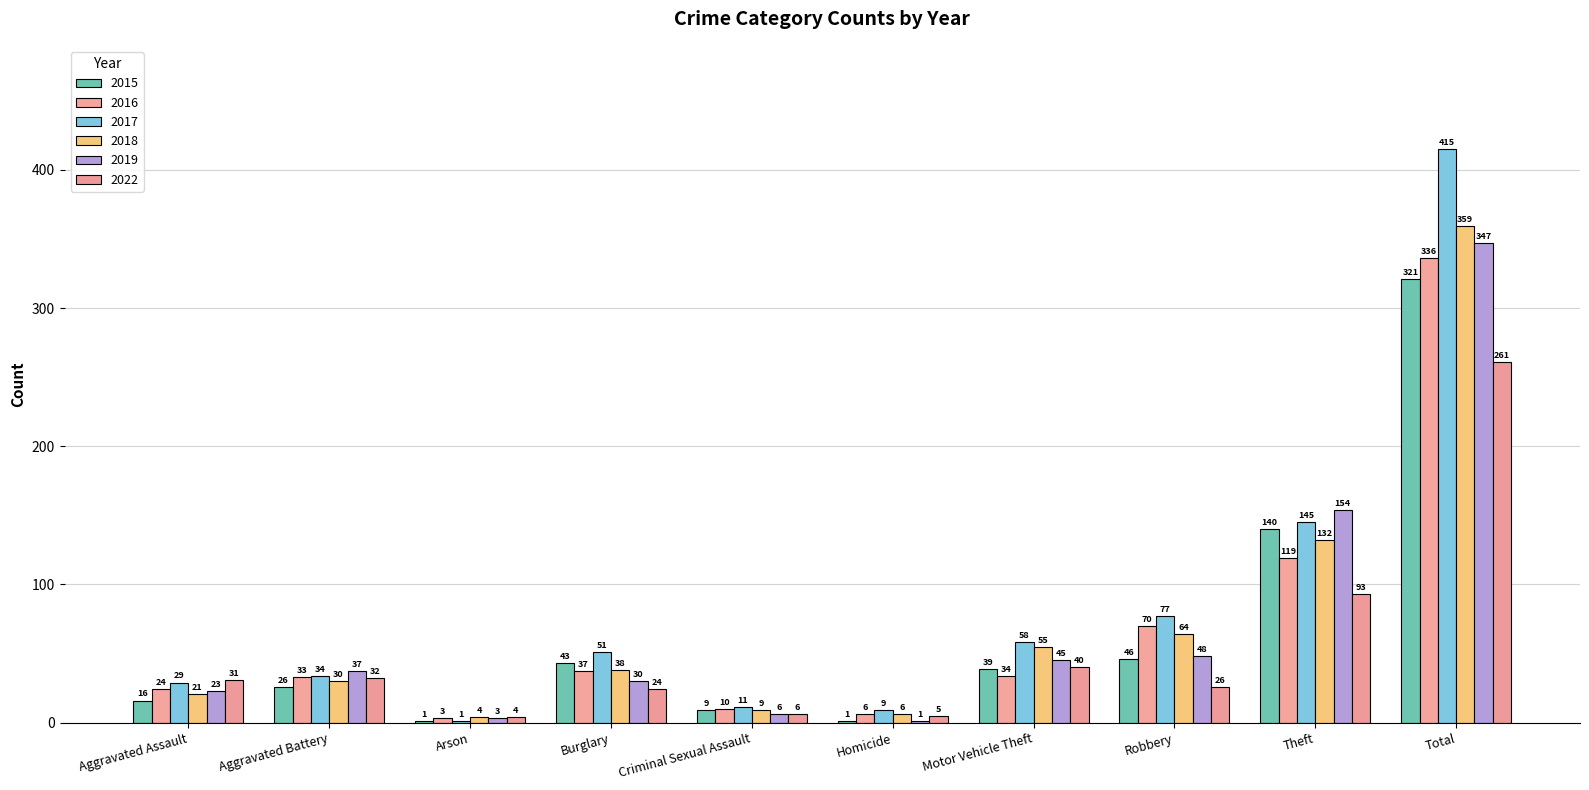

Read the 2016 value at Homicide.

6